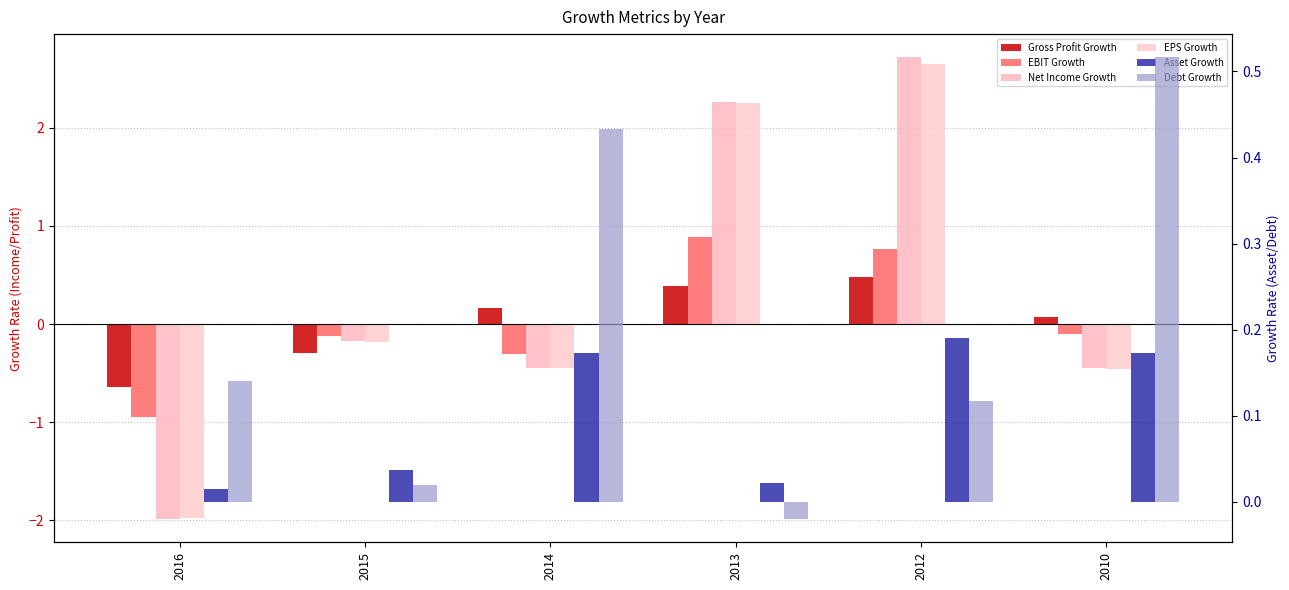

List the series in order of their peak value, lowest first.

Asset Growth, Gross Profit Growth, Debt Growth, EBIT Growth, EPS Growth, Net Income Growth